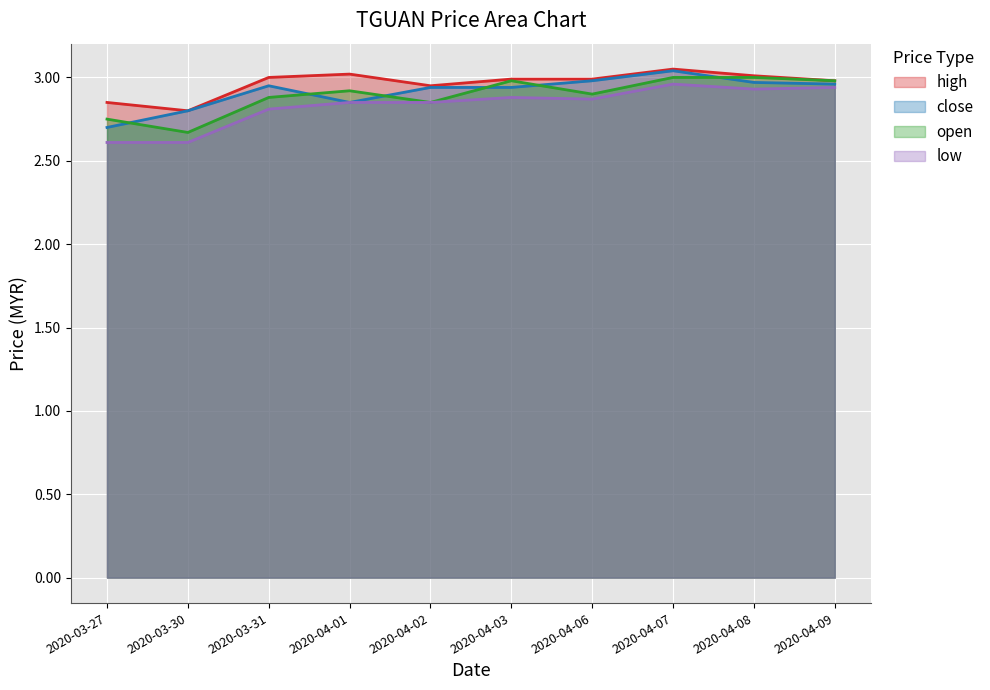

What are all the series names shown in the legend?

high, close, open, low